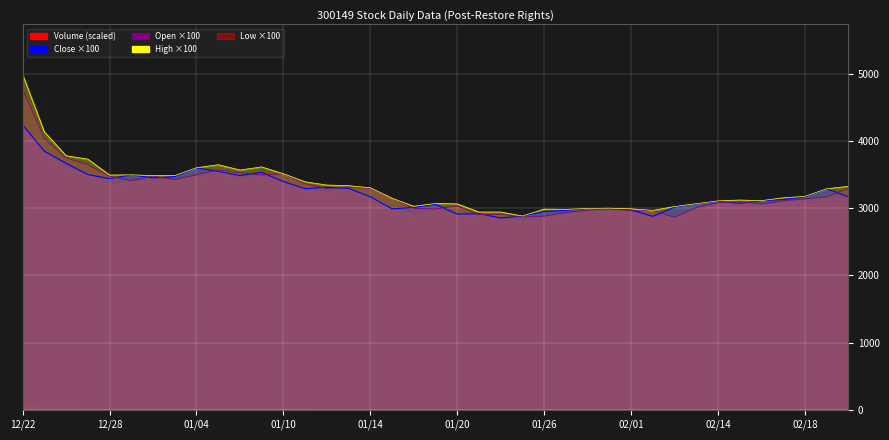

Read the High value at 37.

3291.0